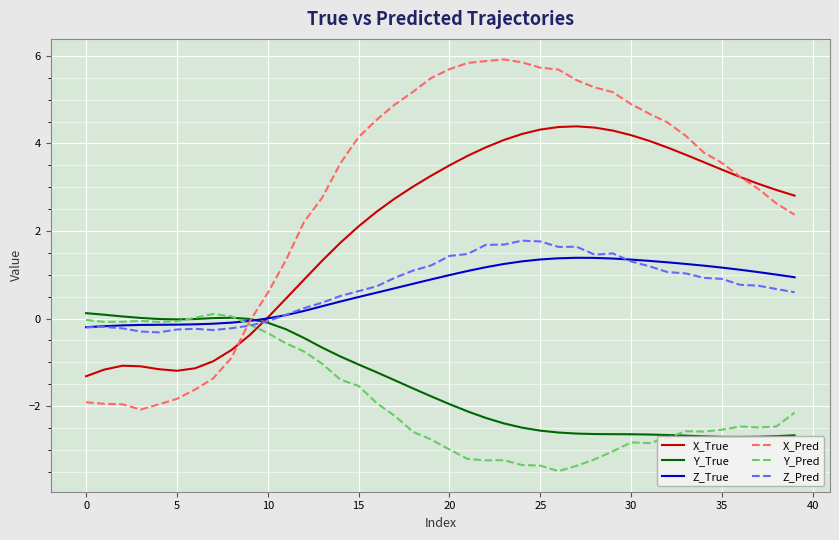

Which series has the widest spread of values?

X_Pred